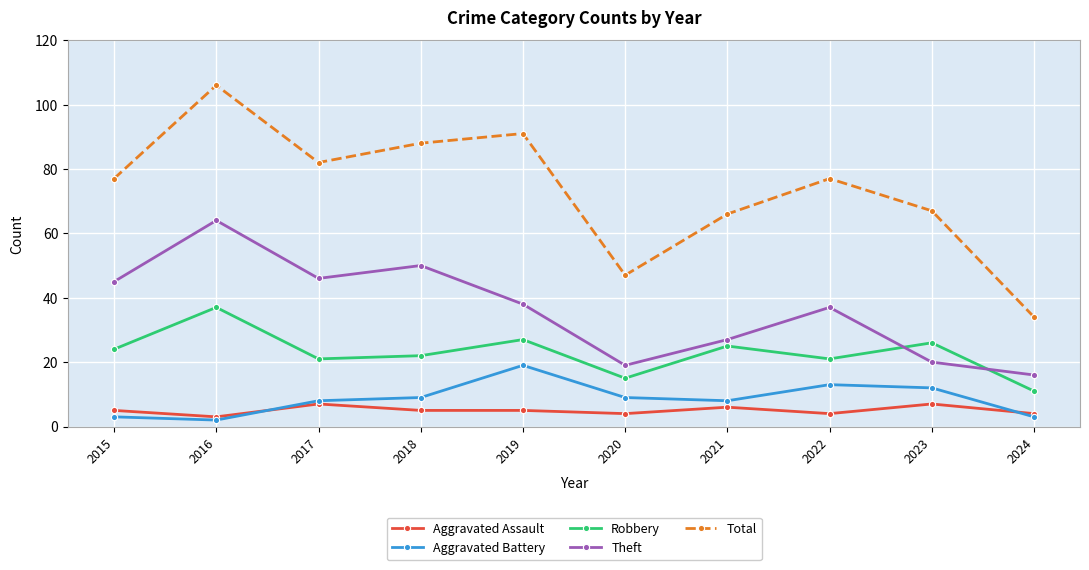

At how many categories does at least one series exceed 41?

9